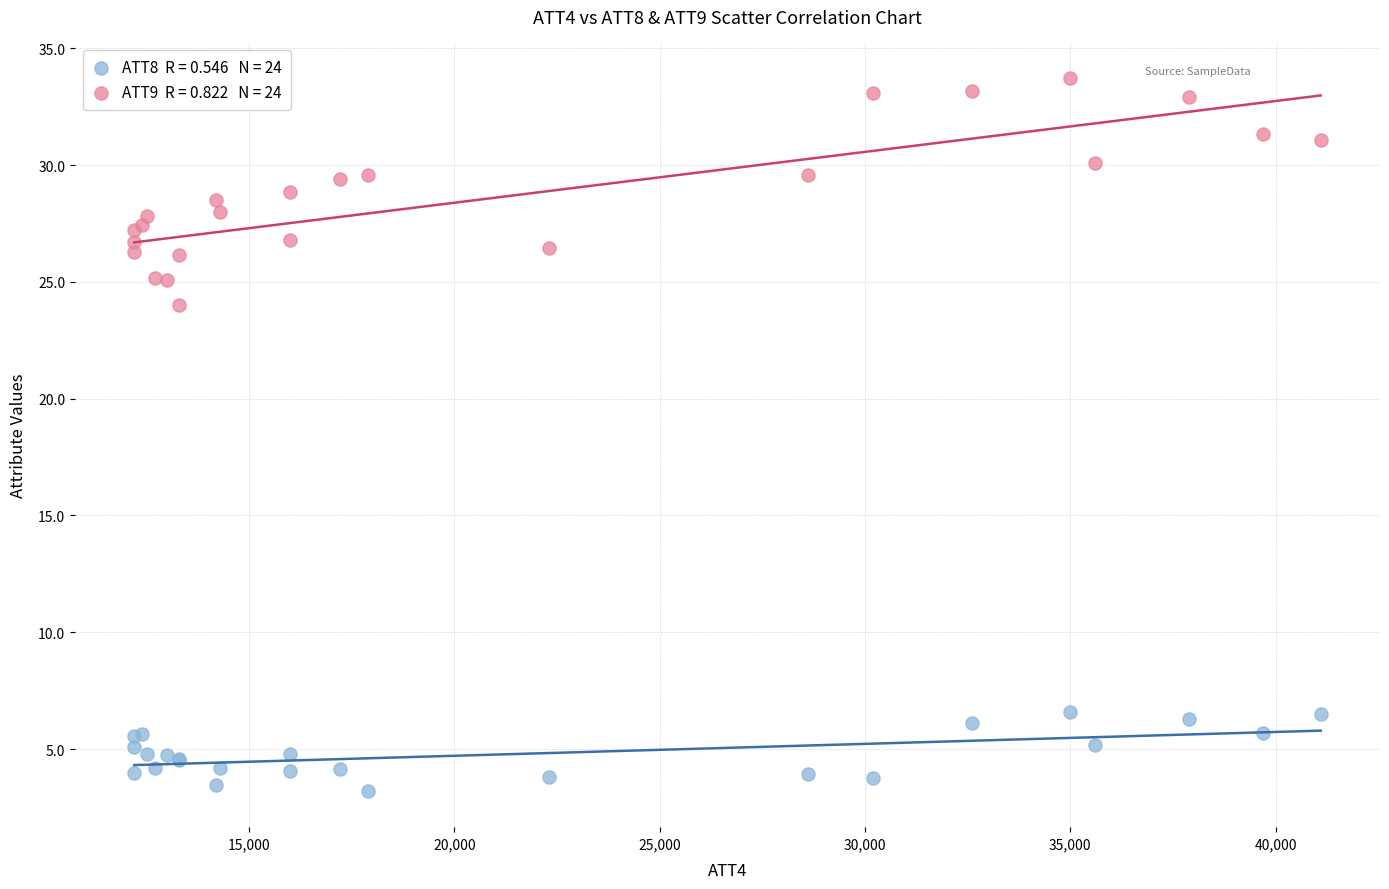

Across all series, what Y value is closest to 18?

24.0